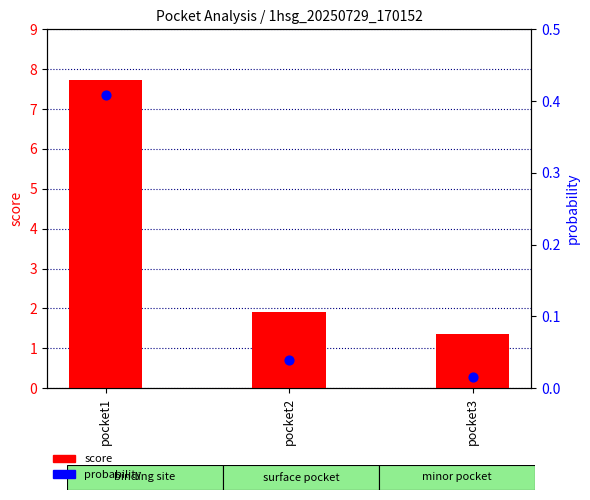

What are all the series names shown in the legend?

score, probability